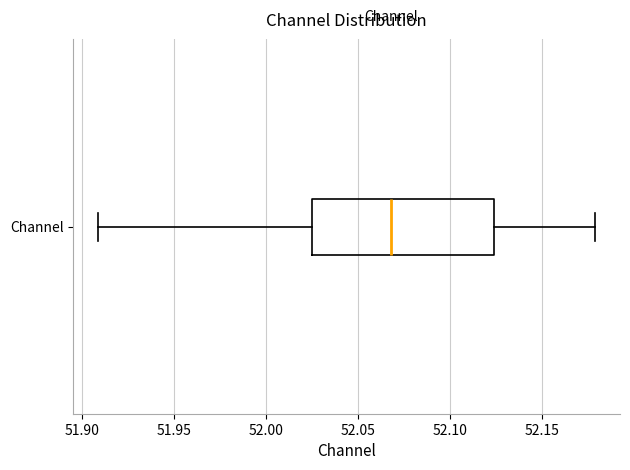

Transcribe this box plot: give where the median line is, the range the box spans, and where the two whiskers end, as read against the x-axis. The values are not printed on the chart, so give them approximately, as read against the axis.

median 52.070, box 52.025 to 52.125, whiskers 51.910 to 52.180